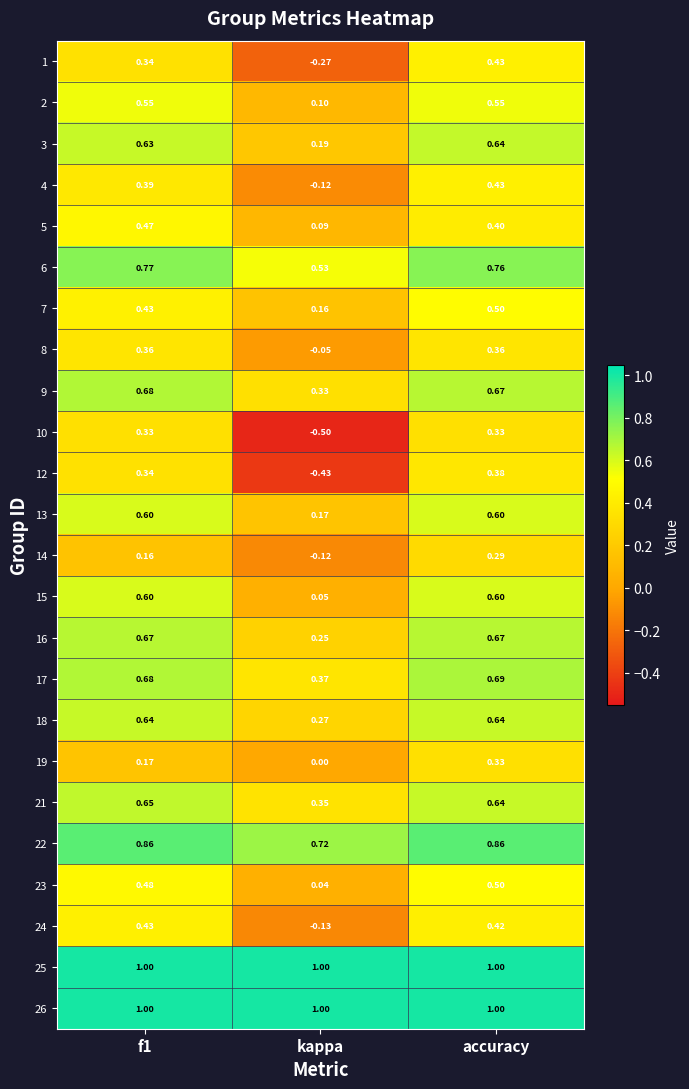

At which label is 21 closest to 0?

kappa